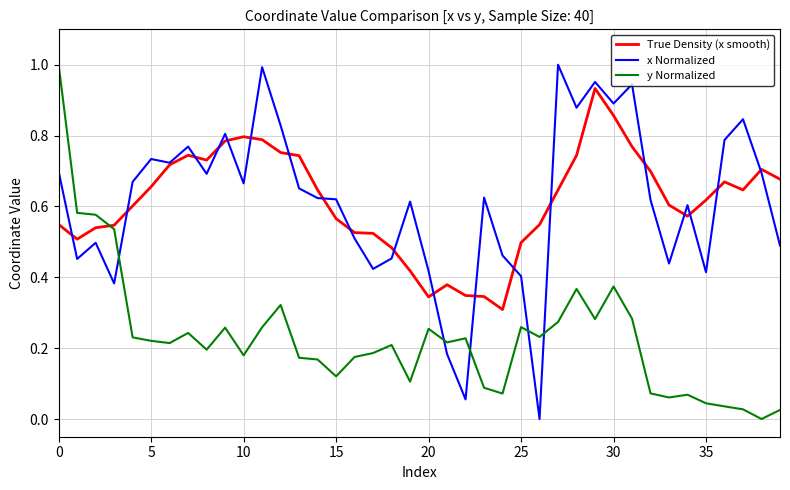

Is it true that x Normalized equals 0.8 at 15?

False